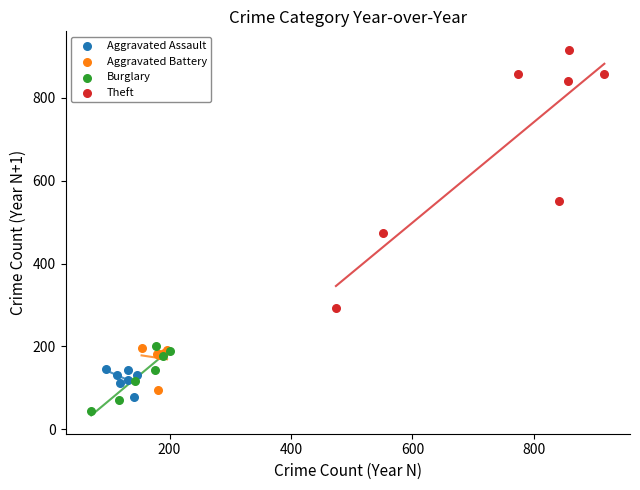

Which series has the largest Y range (max minus min)?

Theft